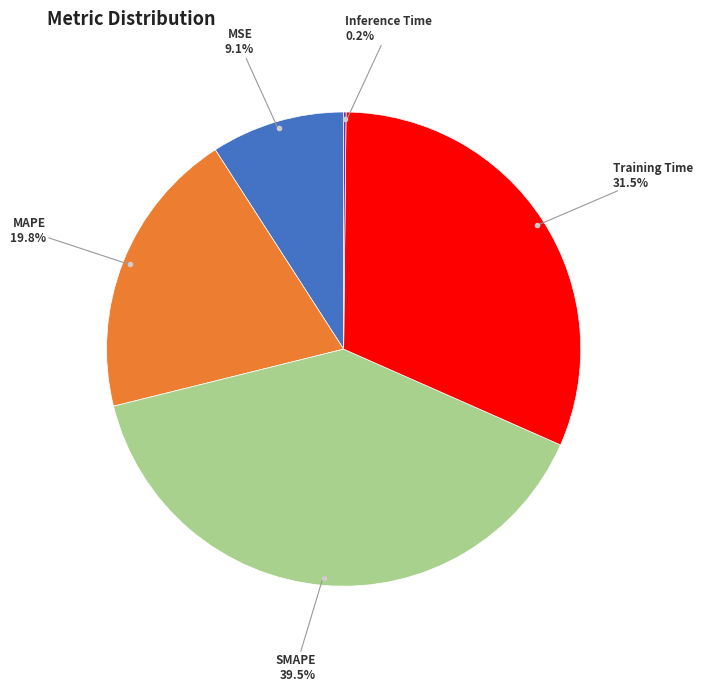

Is there a majority slice in this chart?

No